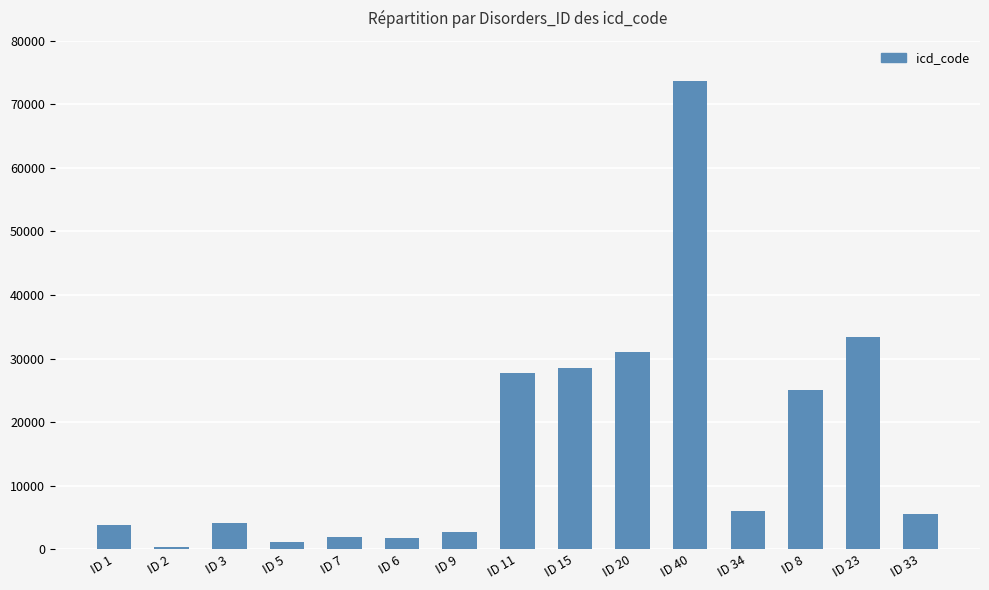

How many data points are less than 5609?

7